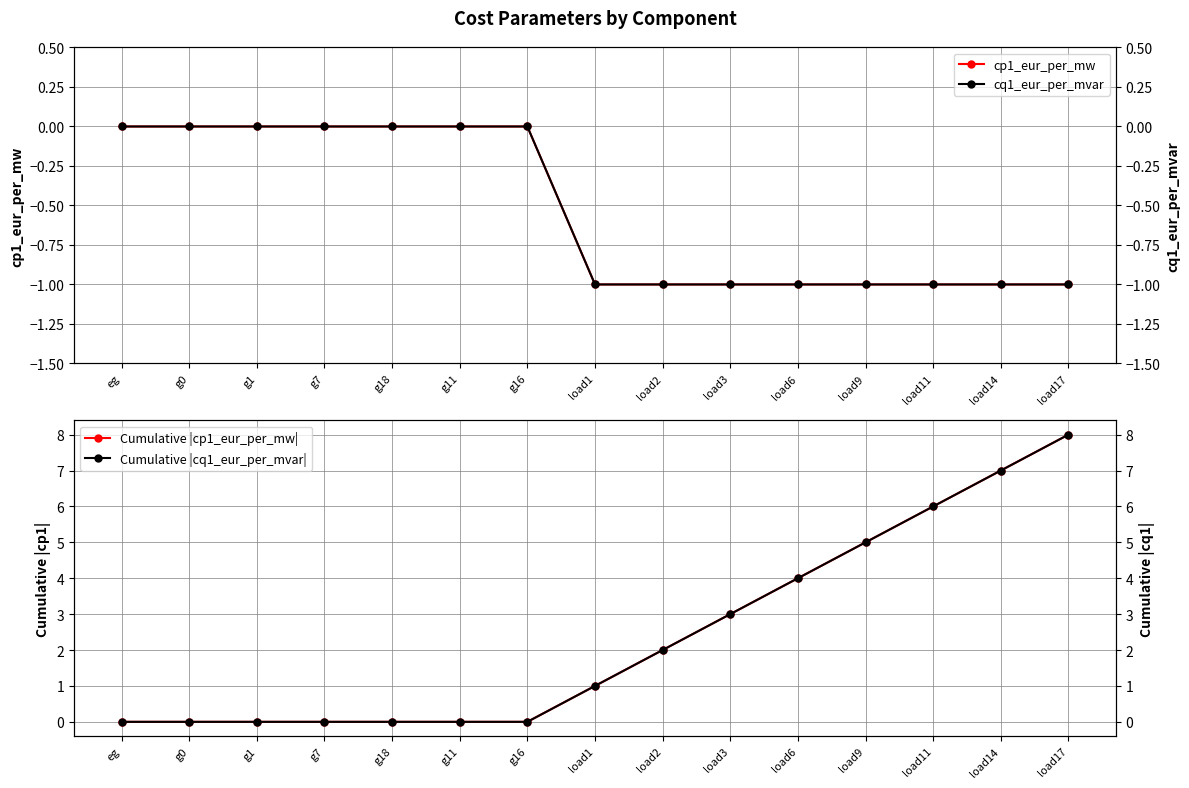

Which series has the largest total across all categories?

Cumulative |cp1_eur_per_mw|